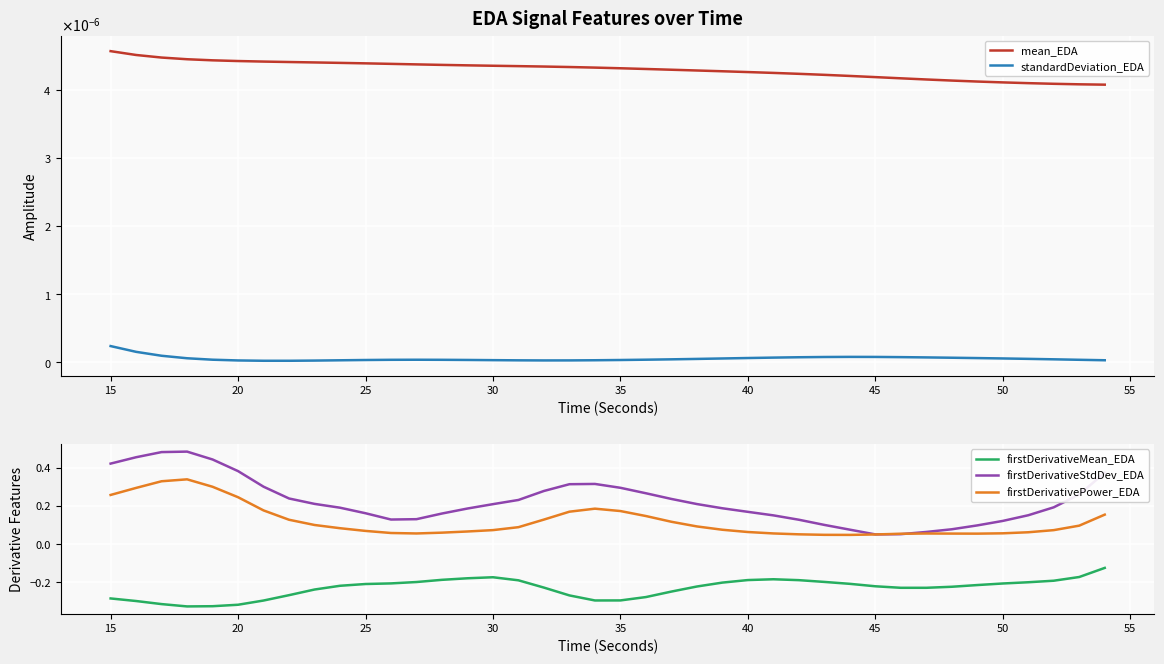

True or false: firstDerivativeMean_EDA and firstDerivativePower_EDA intersect in this chart.

False